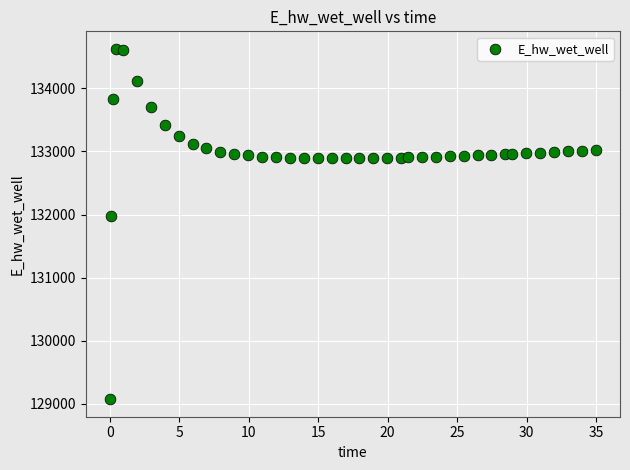

What is the range of Y values (max minus min)?

5557.7